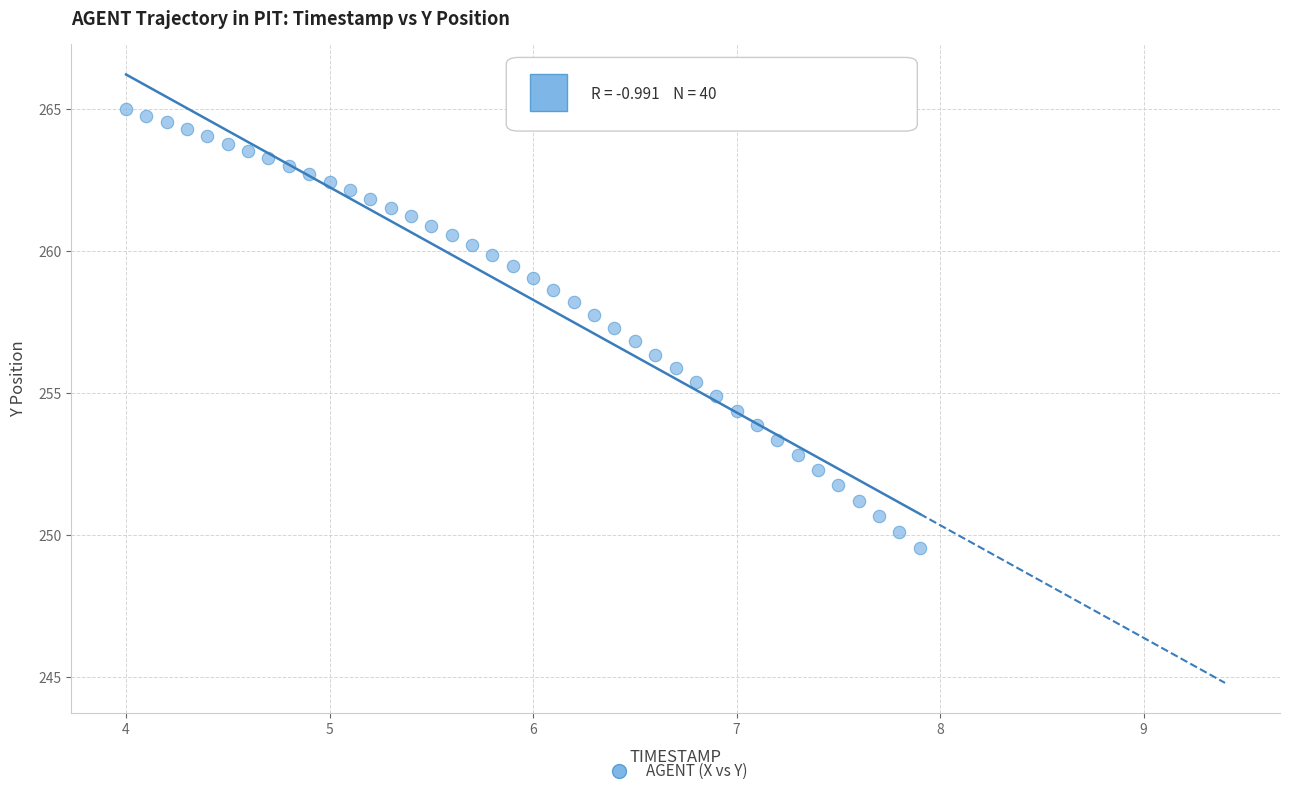

What is the range of X values (max minus min)?

3.9